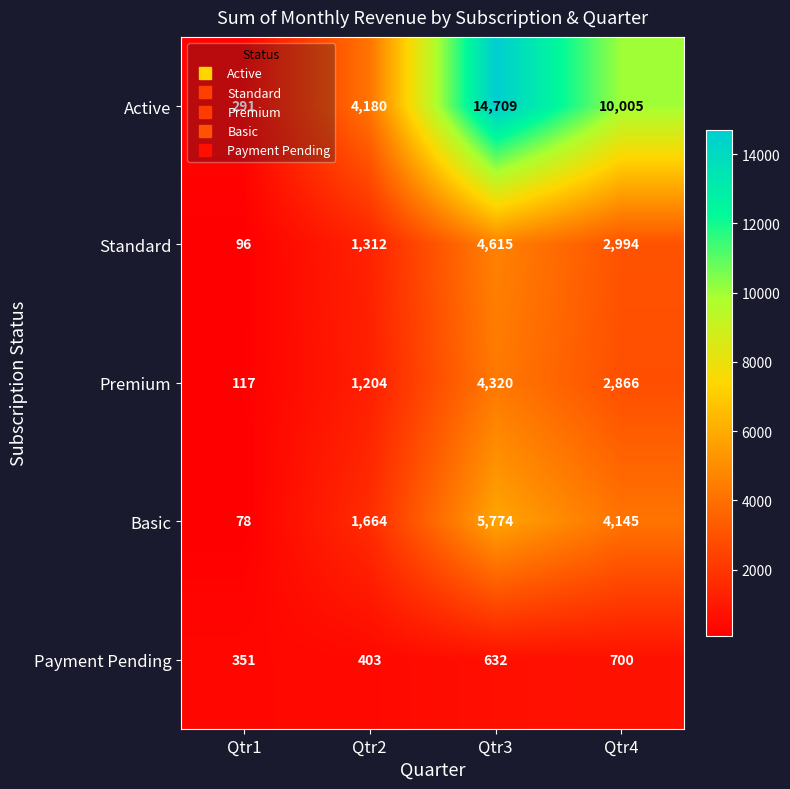

Which label corresponds to the largest value in the chart?

Qtr3